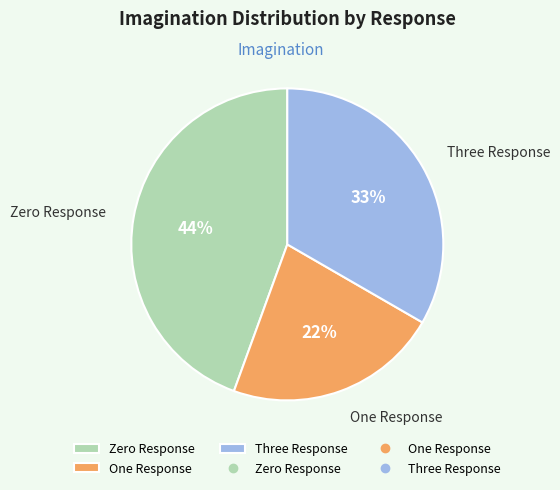

The Three Response slice represents 21% of the pie. True or false?

False